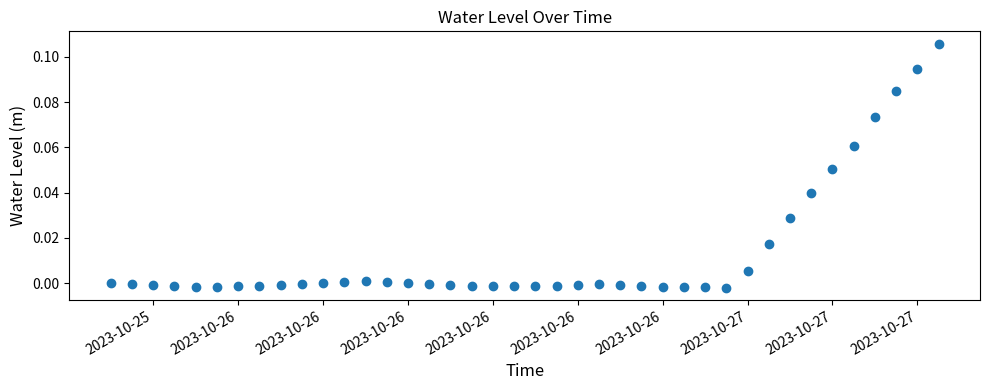

What is the sum of all values?

0.5